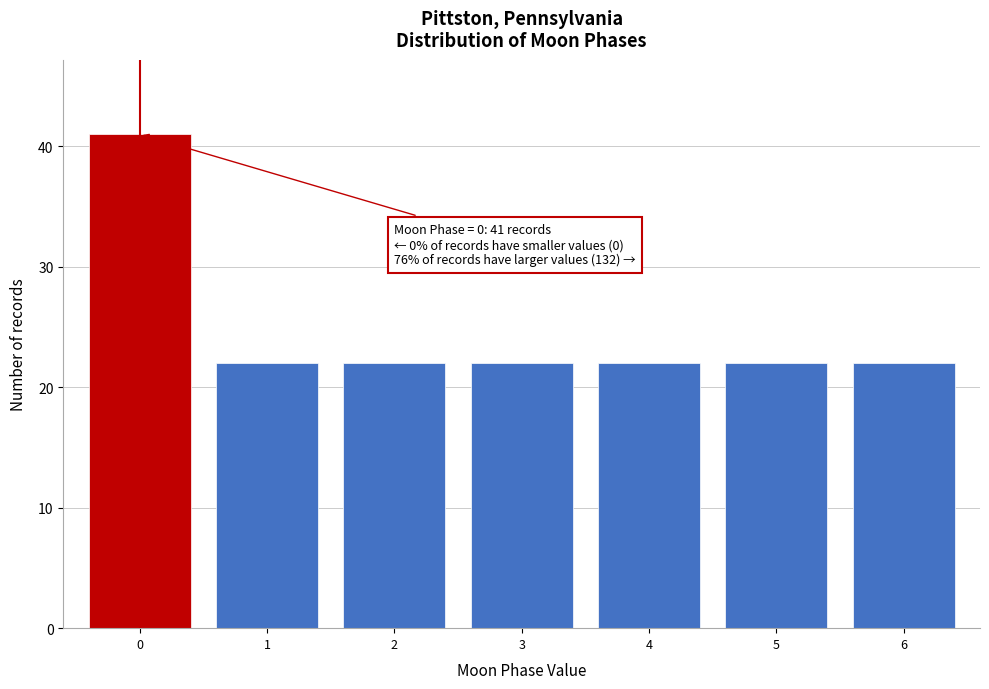

Reading left to right, transcribe all the data shown in this chart.

41	22	22	22	22	22	22